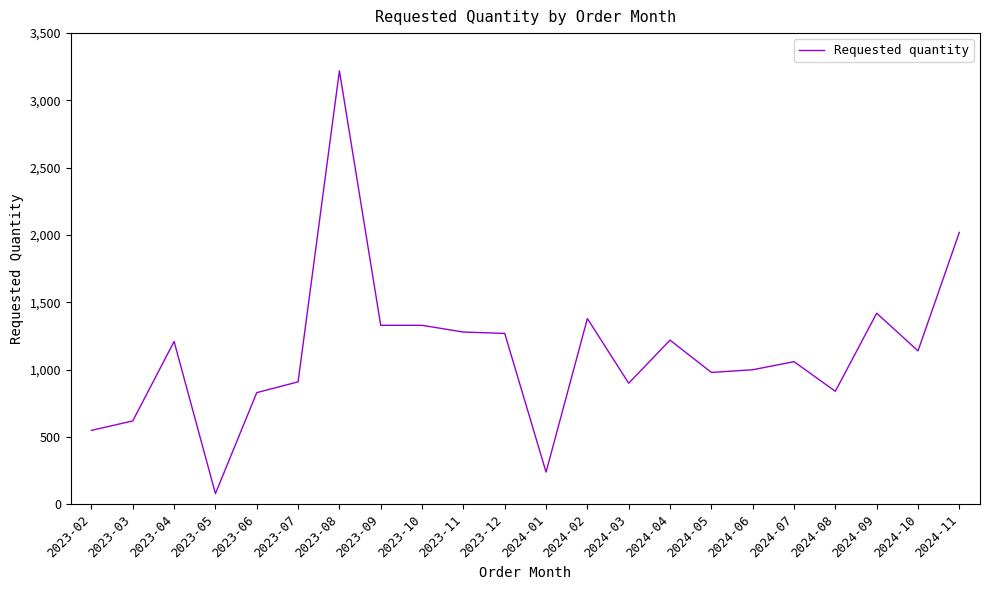

Which category has the highest value across all series?

2023-08